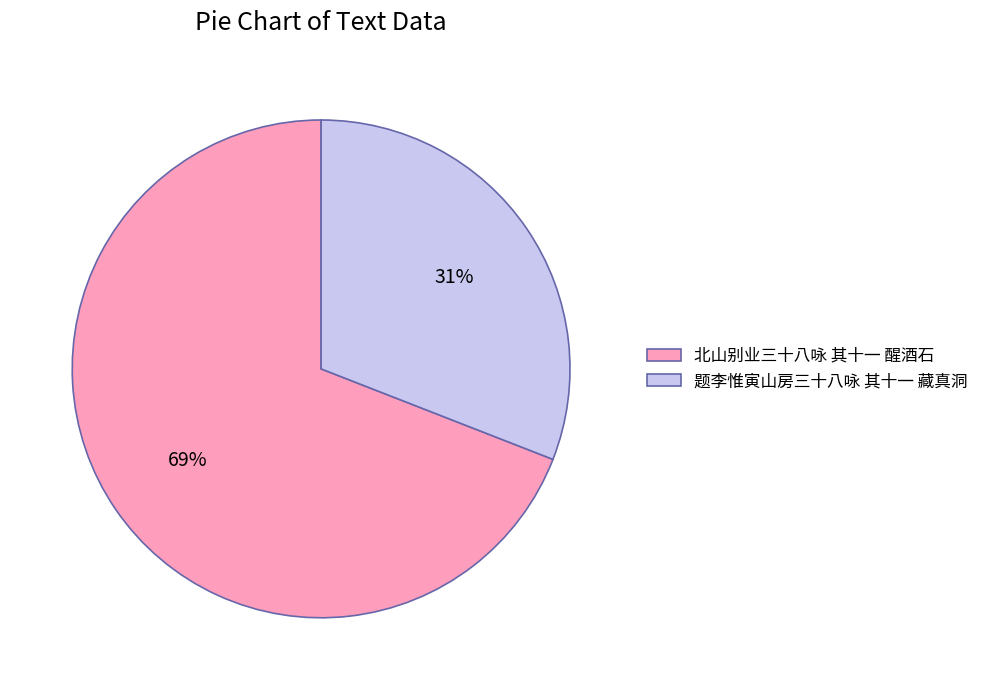

The 北山别业三十八咏 其十一 醒酒石 slice represents 69% of the pie. True or false?

True